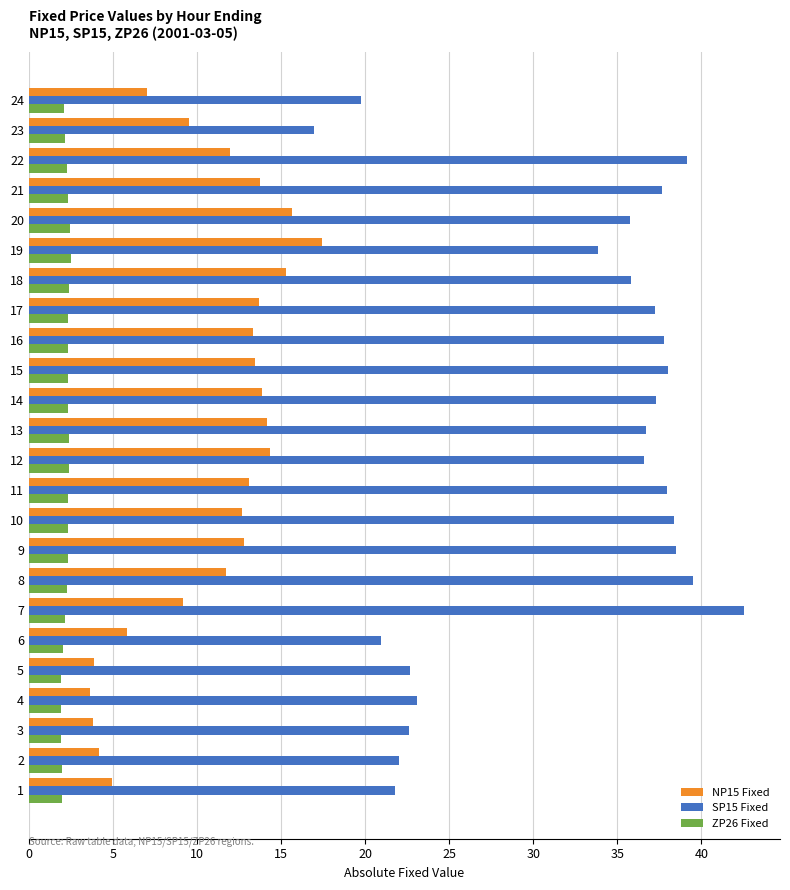

Is it true that SP15 Fixed equals 64.3 at 15?

False